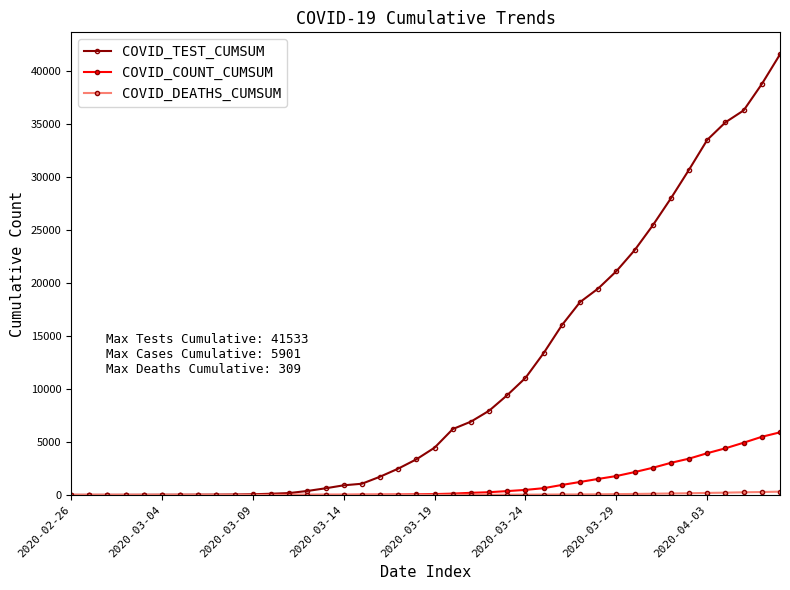

Which series has the largest range (max minus min)?

COVID_TEST_CUMSUM